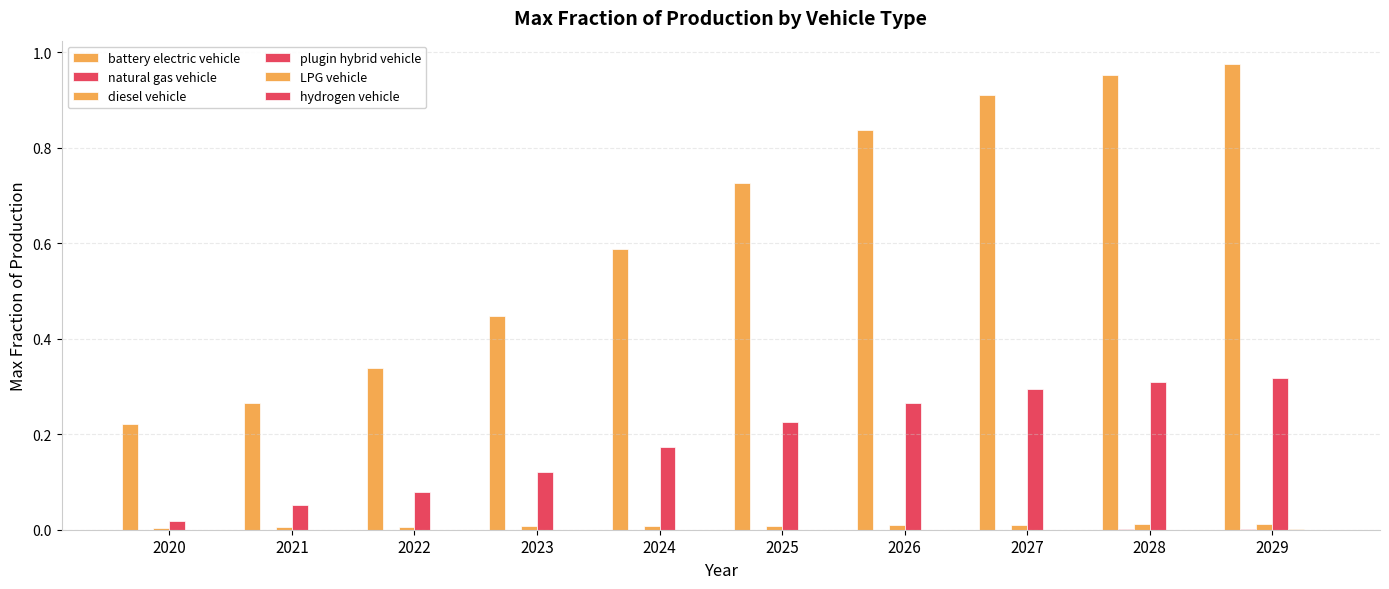

At which label does natural gas vehicle reach its minimum?

2020